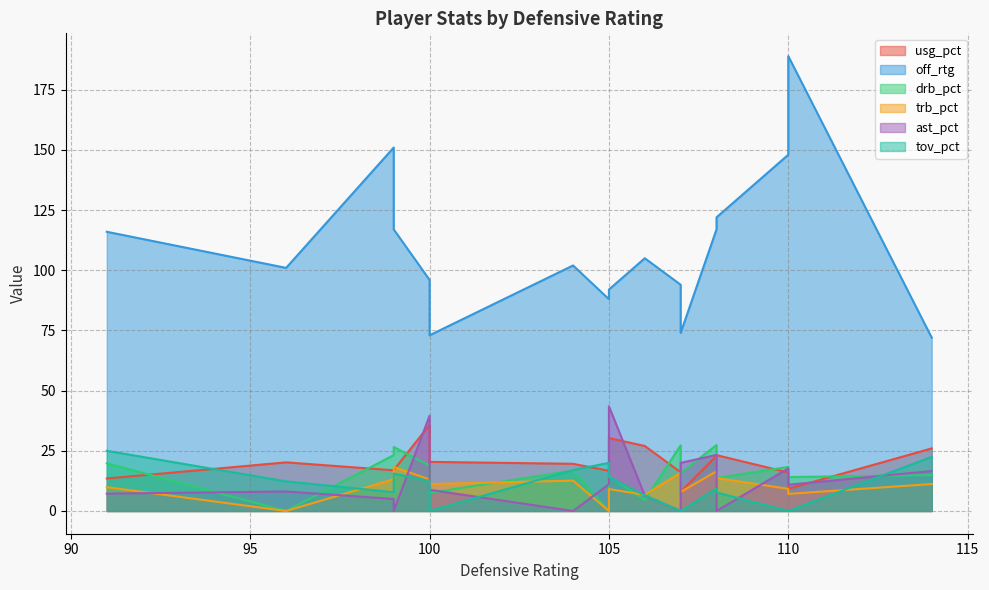

Reading left to right, transcribe all the data shown in this chart.

usg_pct: 91=13.5	96=20.2	99=16.9	99=17.0	100=35.8	100=20.4	104=19.6	105=16.7	105=30.3	106=27.0	107=16.1	107=8.0	108=22.9	108=23.2	110=16.0	110=9.2	114=26.0
off_rtg: 91=116.0	96=101.0	99=151.0	99=117.0	100=96.0	100=73.0	104=102.0	105=88.0	105=92.0	106=105.0	107=94.0	107=74.0	108=117.0	108=122.0	110=148.0	110=189.0	114=72.0
drb_pct: 91=19.8	96=0.0	99=23.2	99=26.6	100=18.8	100=7.5	104=16.8	105=0.0	105=14.5	106=4.5	107=27.3	107=15.8	108=27.4	108=13.7	110=18.3	110=14.1	114=14.9
trb_pct: 91=9.9	96=0.0	99=13.2	99=18.3	100=13.1	100=11.2	104=12.6	105=0.0	105=9.1	106=6.7	107=15.9	107=7.9	108=16.5	108=13.7	110=9.2	110=7.1	114=11.2
ast_pct: 91=7.2	96=8.1	99=5.0	99=0.0	100=39.6	100=8.8	104=0.0	105=11.1	105=43.5	106=6.4	107=0.0	107=20.0	108=23.3	108=0.0	110=17.7	110=10.9	114=16.6
tov_pct: 91=25.0	96=12.3	99=7.8	99=15.5	100=12.5	100=0.0	104=17.0	105=20.0	105=14.1	106=6.5	107=0.0	107=0.0	108=9.4	108=7.7	110=0.0	110=0.0	114=22.5